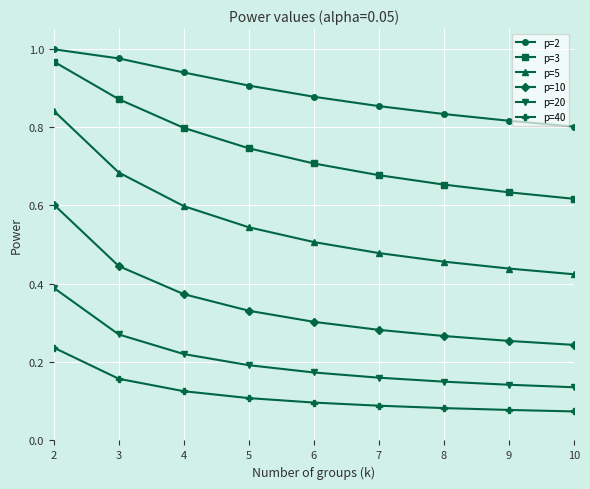

Which series has the largest range (max minus min)?

p=5